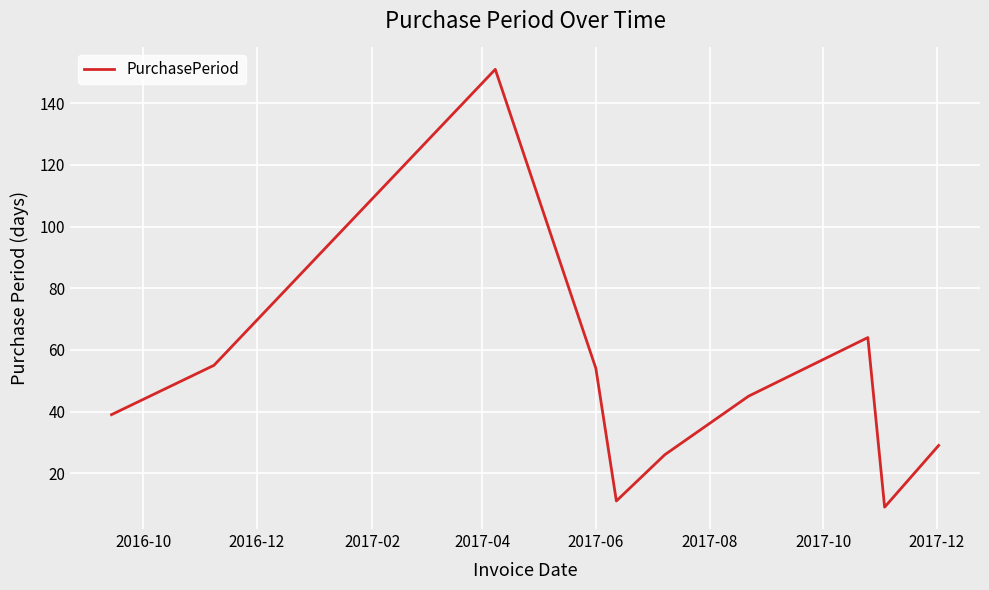

What is the smallest value displayed?

9